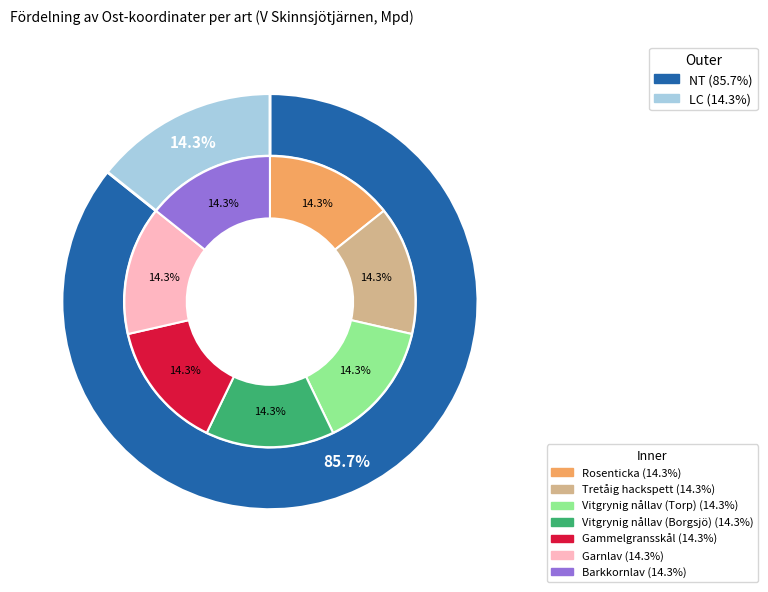

What percentage do Tretåig hackspett and Garnlav together represent?

28.6%